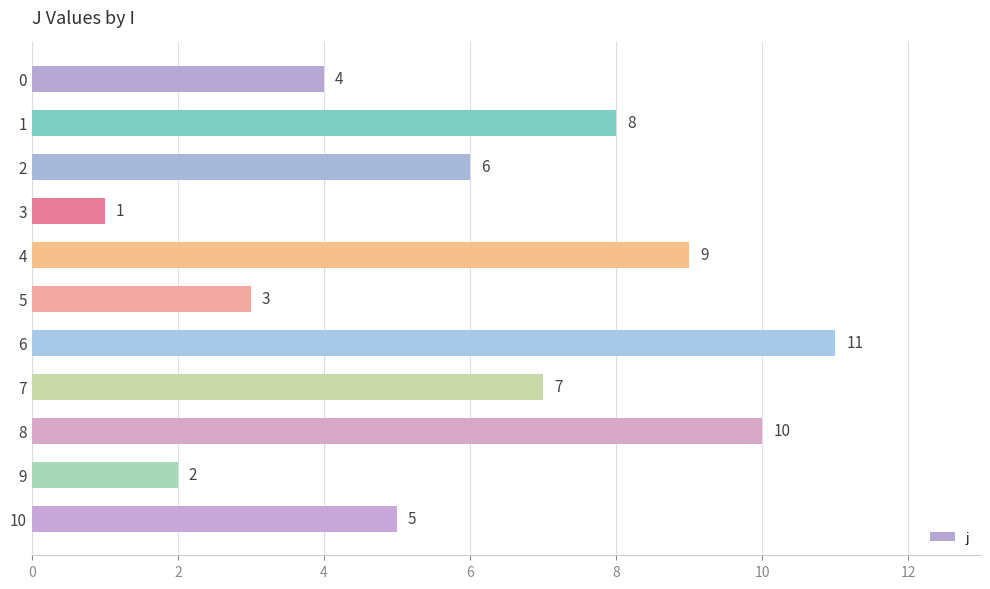

What is the value of the 9th bar from the top?

10